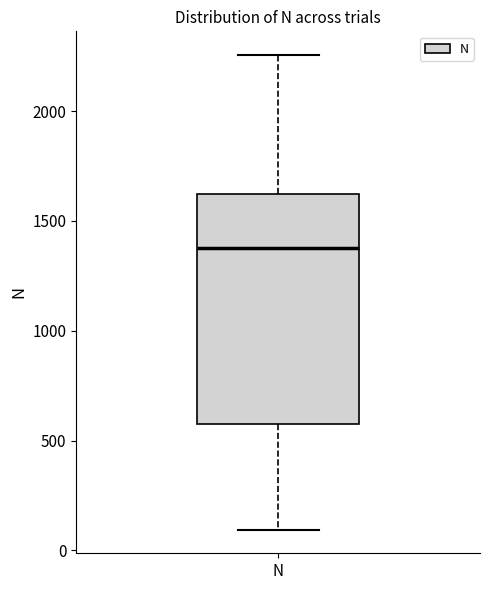

Transcribe this box plot: give where the median line is, the range the box spans, and where the two whiskers end, as read against the y-axis. The values are not printed on the chart, so give them approximately, as read against the axis.

median 1400, box 550 to 1600, whiskers 100 to 2250